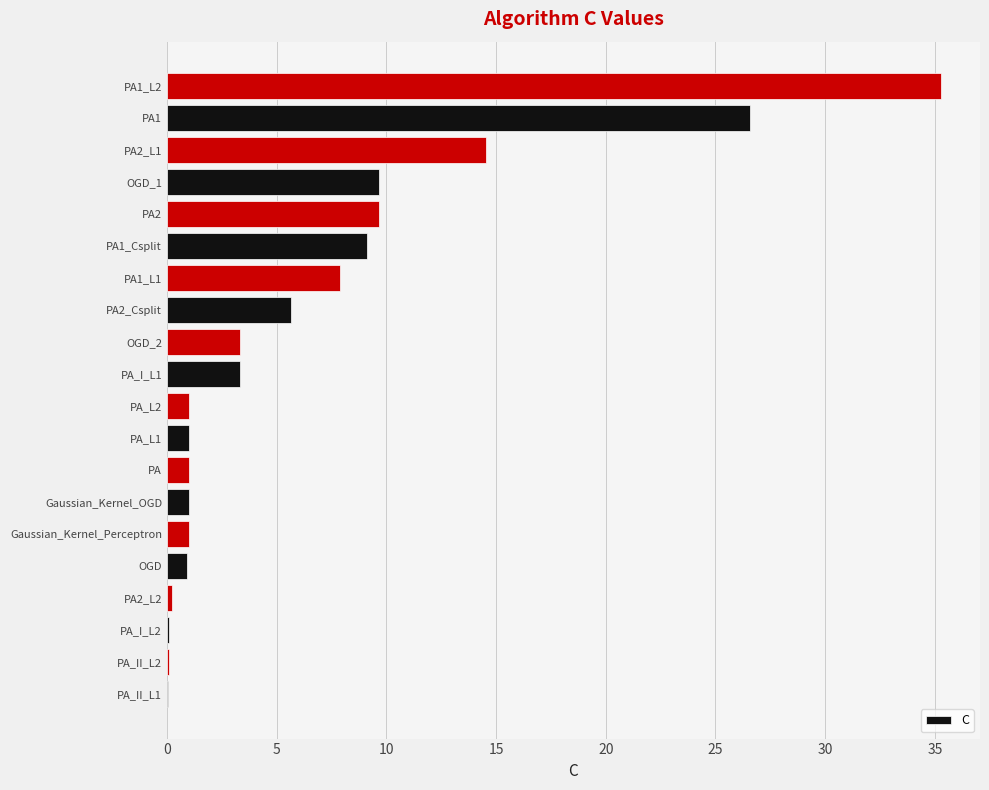

What is the sum of all values?

131.5